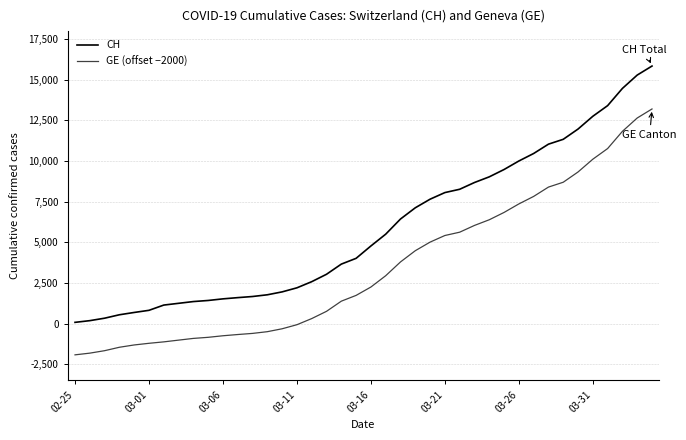

True or false: GE (offset −2000) has more than 1 points higher than both neighbors.

False